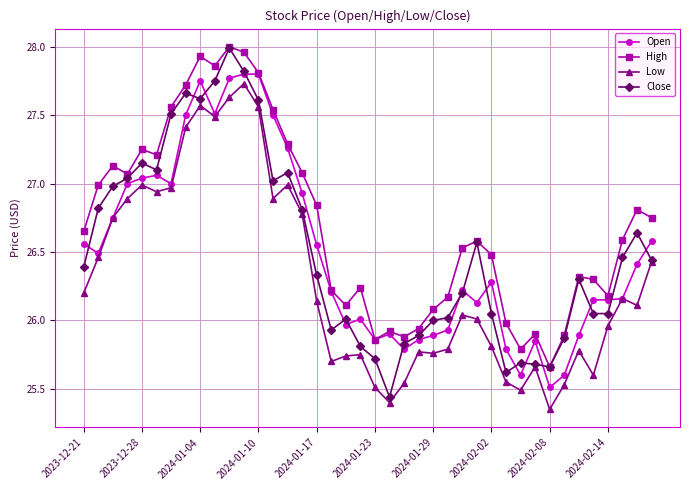

True or false: Low and High intersect in this chart.

False